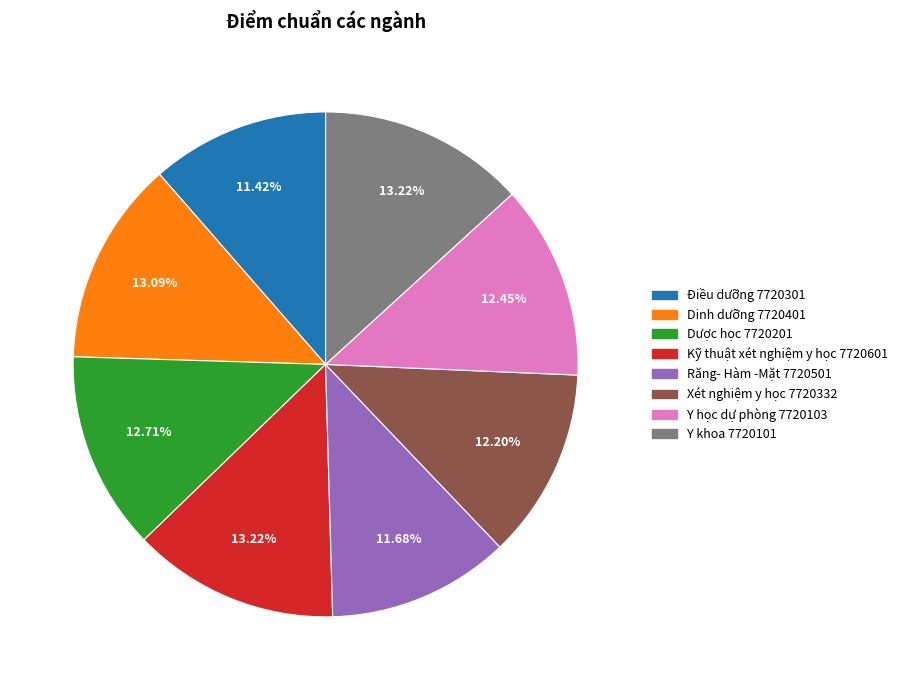

Which has a higher value, Kỹ thuật xét nghiệm y học 7720601 or Điều dưỡng 7720301?

Kỹ thuật xét nghiệm y học 7720601